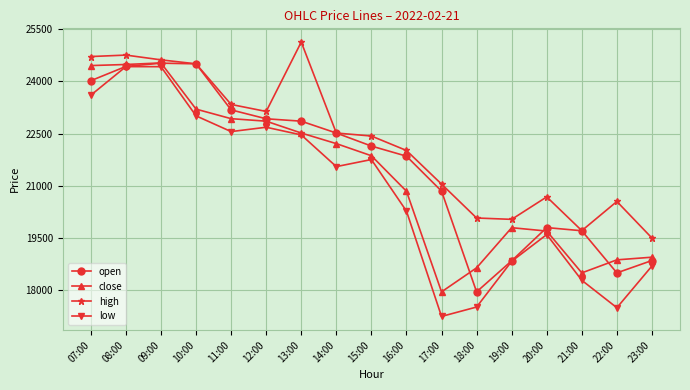

What are all the series names shown in the legend?

open, close, high, low